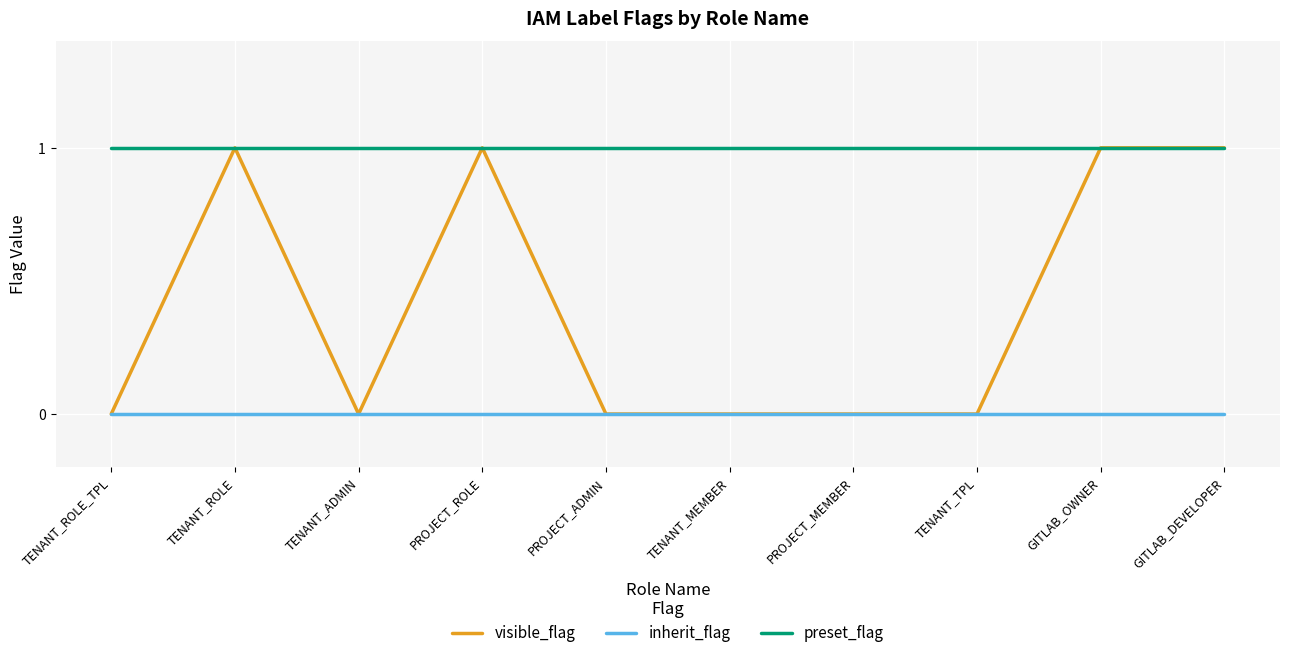

The visible_flag series shows 0 at GITLAB_DEVELOPER. True or false?

False